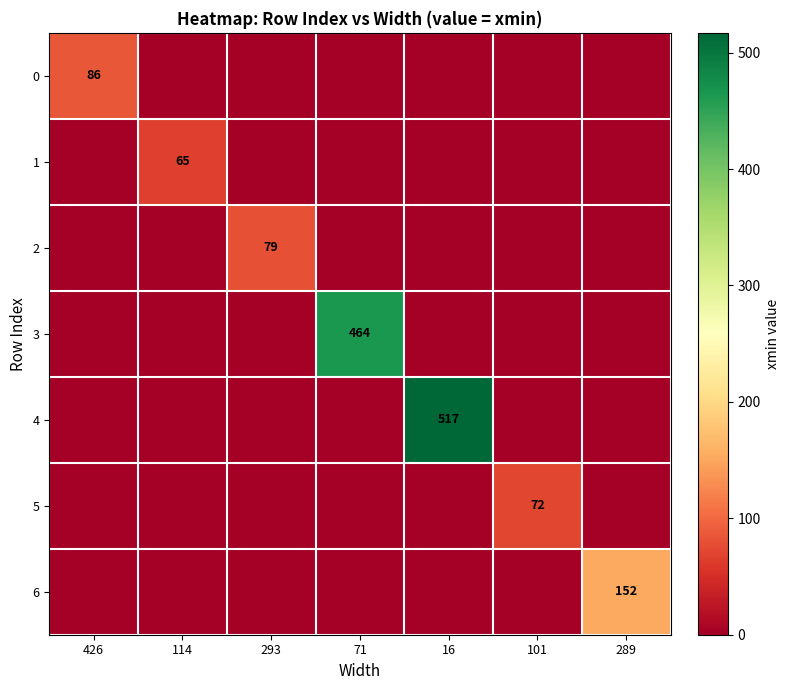

The value of 3 at 71 is 139. True or false?

False